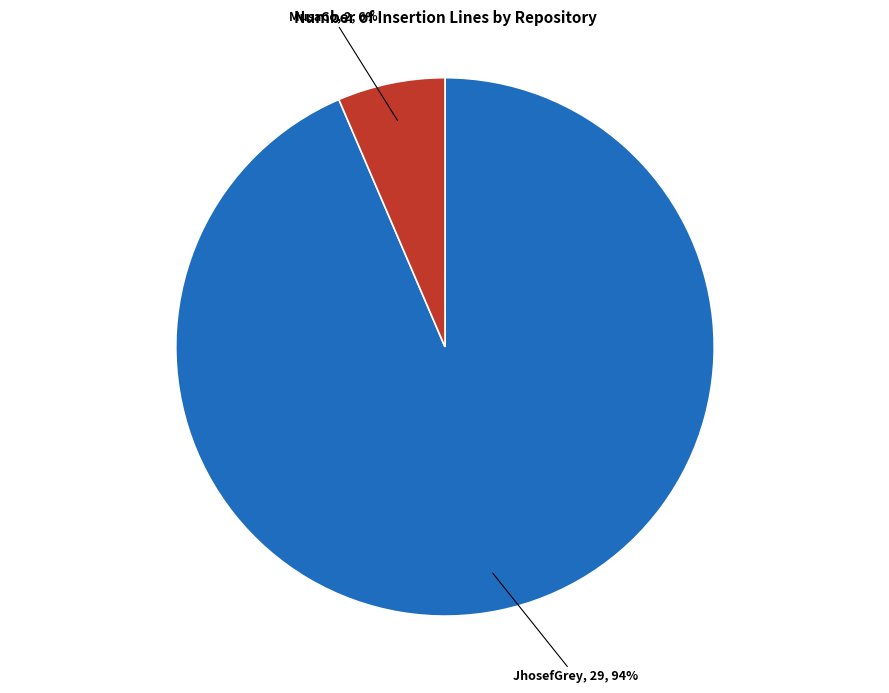

Is there any slice that represents more than half of the pie?

Yes